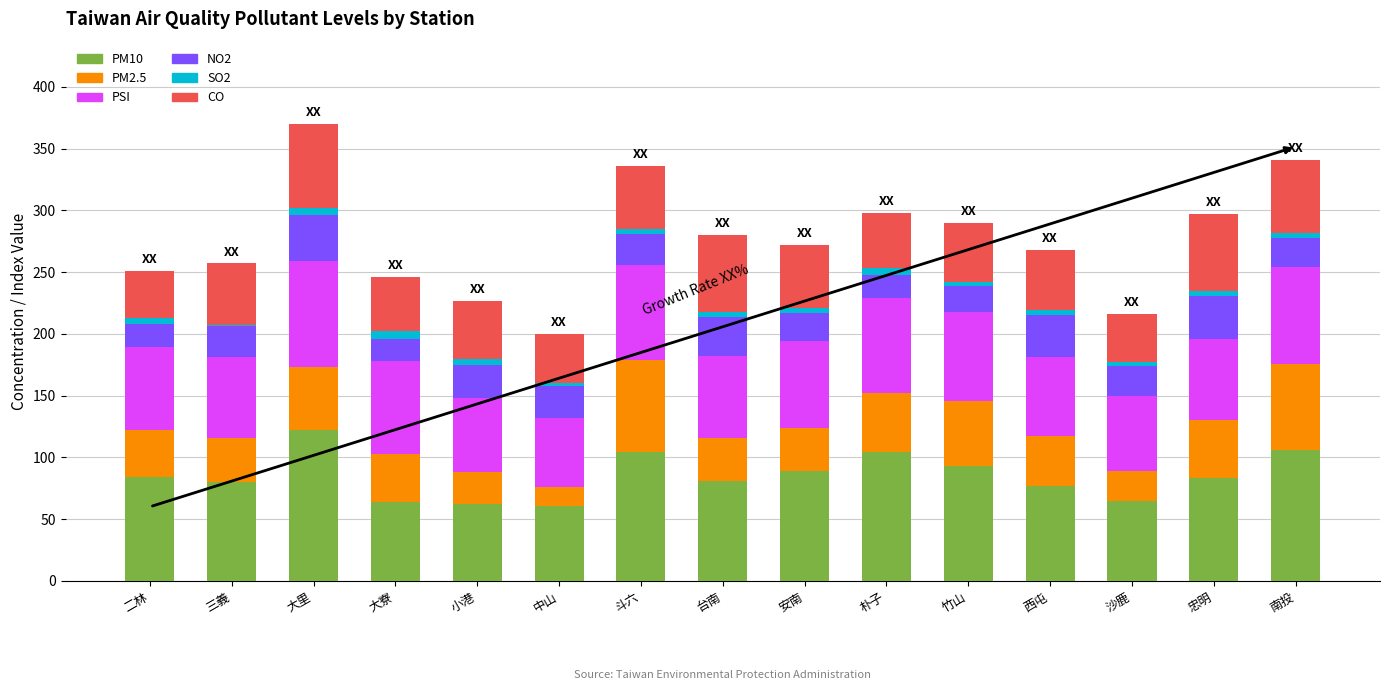

Which category has the highest value in the PM10 series?

大里